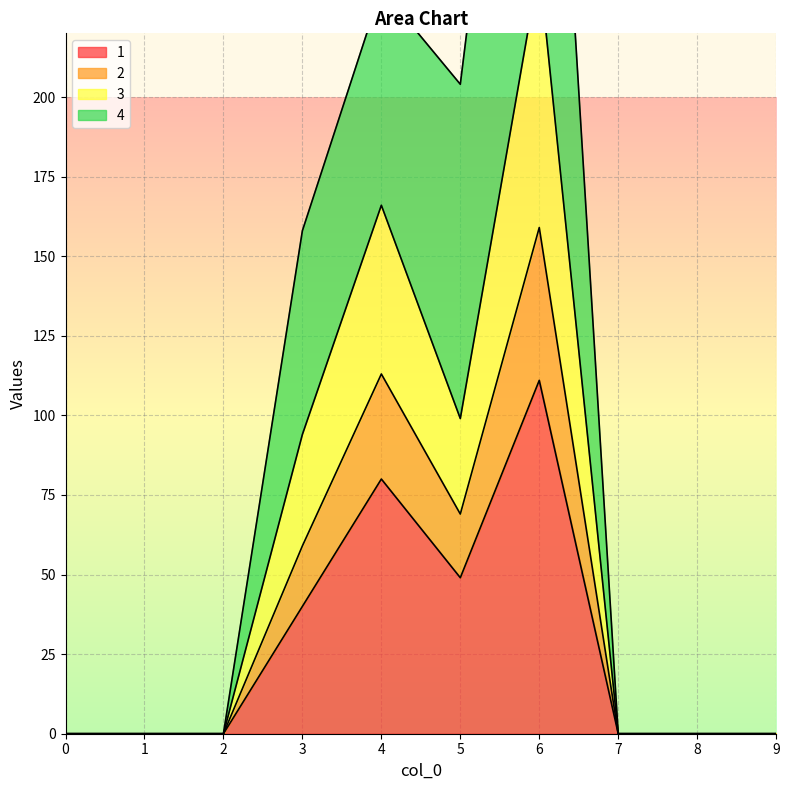

At which category does 2 reach its first local peak?

4